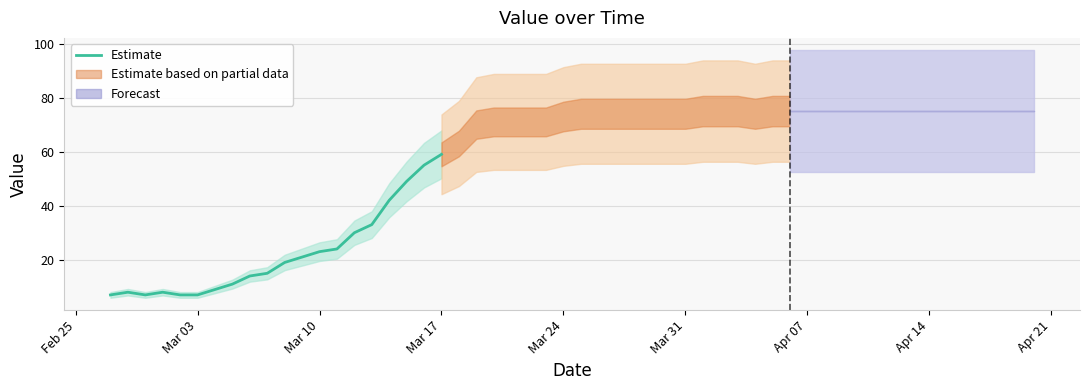

Is it true that Estimate equals 11 at Mar 10?

False